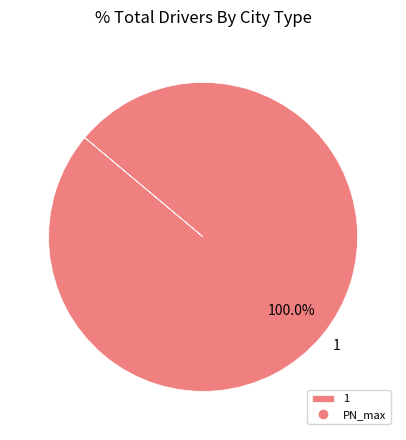

Rank the categories by value from highest to lowest.

1